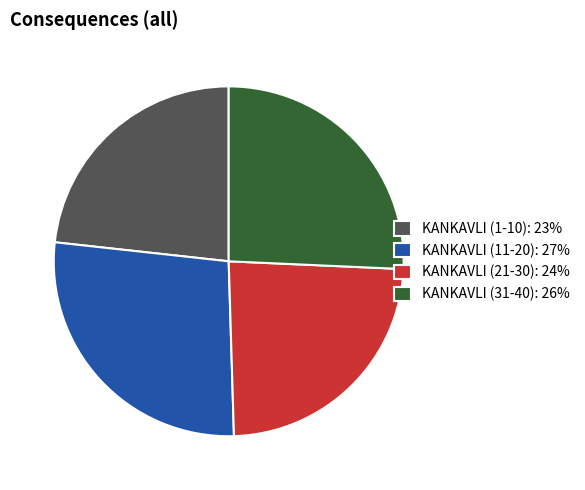

Rank the categories by value from lowest to highest.

KANKAVLI (1-10): 23%, KANKAVLI (21-30): 24%, KANKAVLI (31-40): 26%, KANKAVLI (11-20): 27%